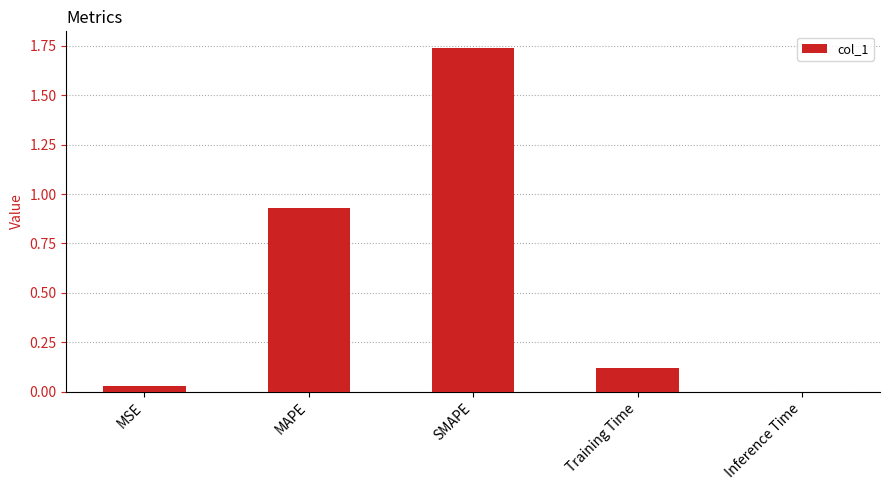

The chart shows a value of 1.0 at SMAPE. True or false?

False